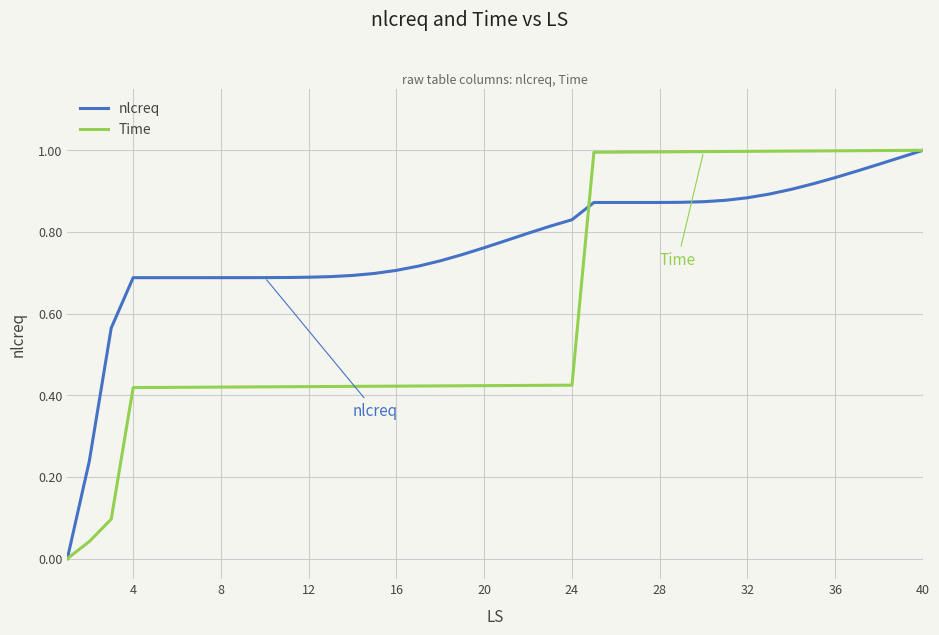

Which series has the largest total across all categories?

nlcreq